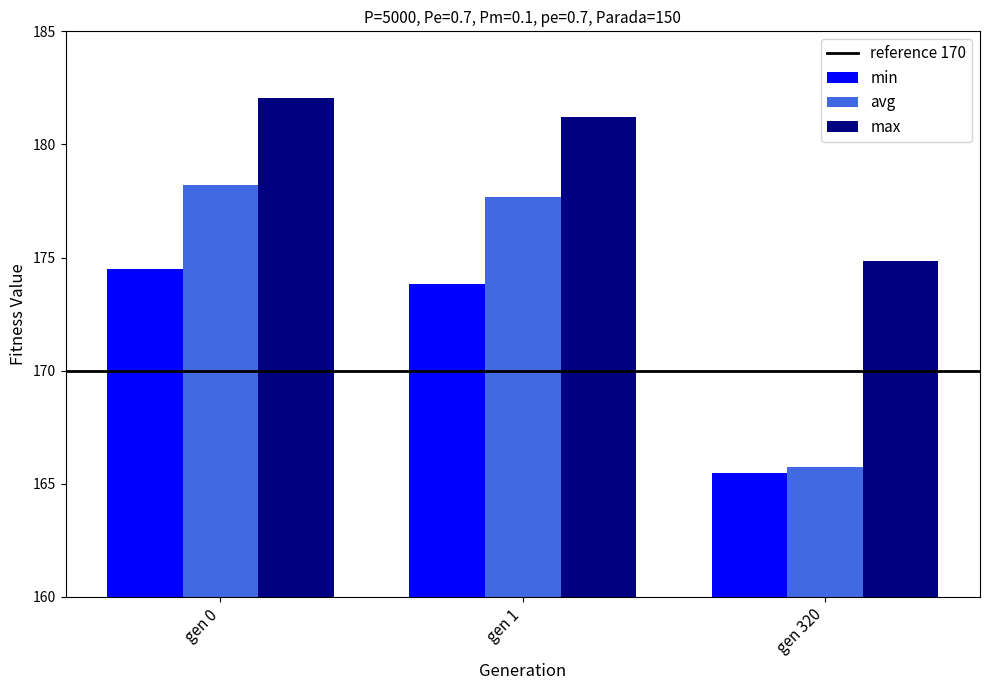

What is the difference between the highest and lowest values at gen 1?

7.4